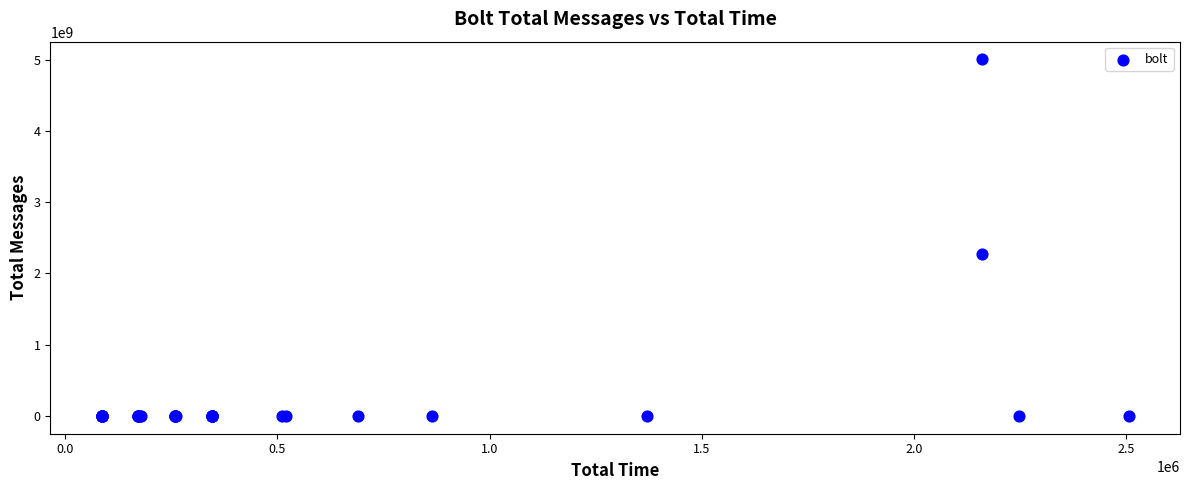

What Y value in the scatter plot is closest to 2500741888?

2268030516